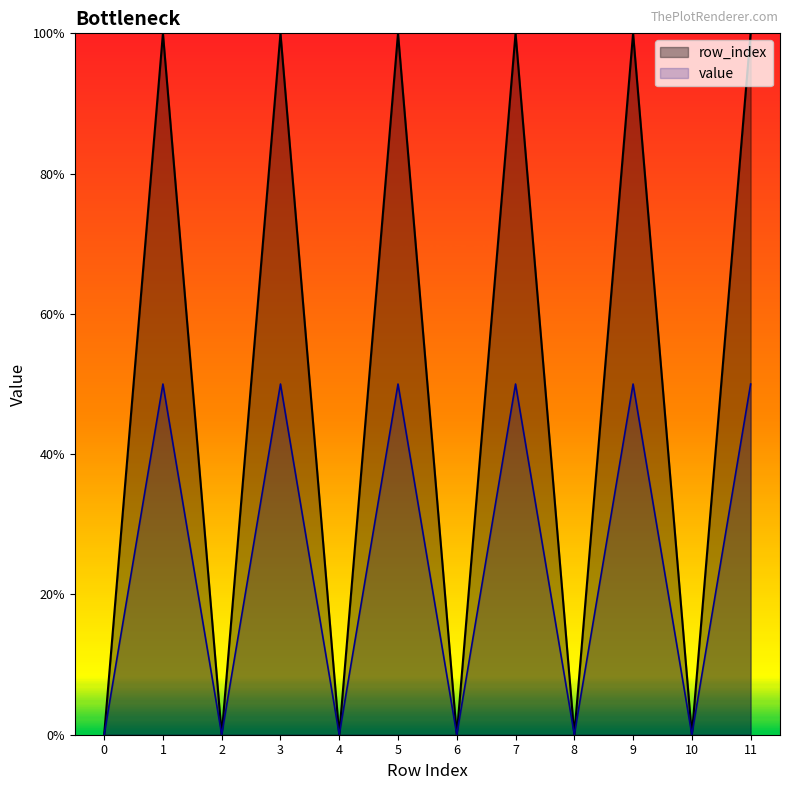

Rank the categories by value from highest to lowest.

11, 9, 7, 5, 3, 1, 10, 8, 6, 4, 2, 0